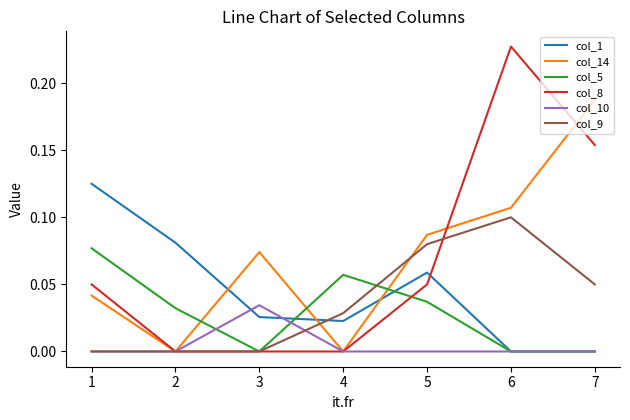

Is the value of col_5 at 1 greater than the value of col_8 at 2?

Yes